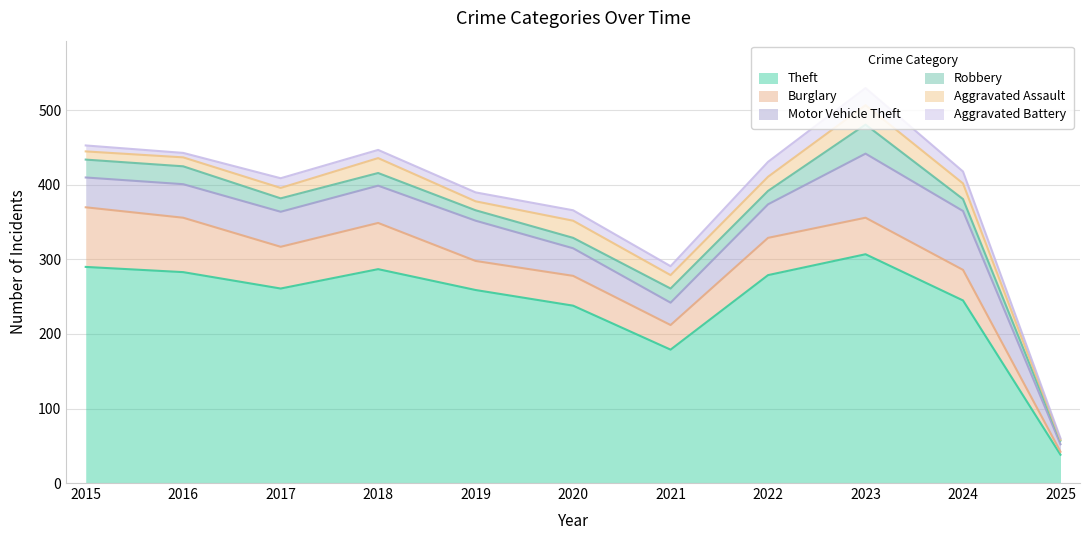

At which category does Aggravated Assault reach its first local peak?

2018